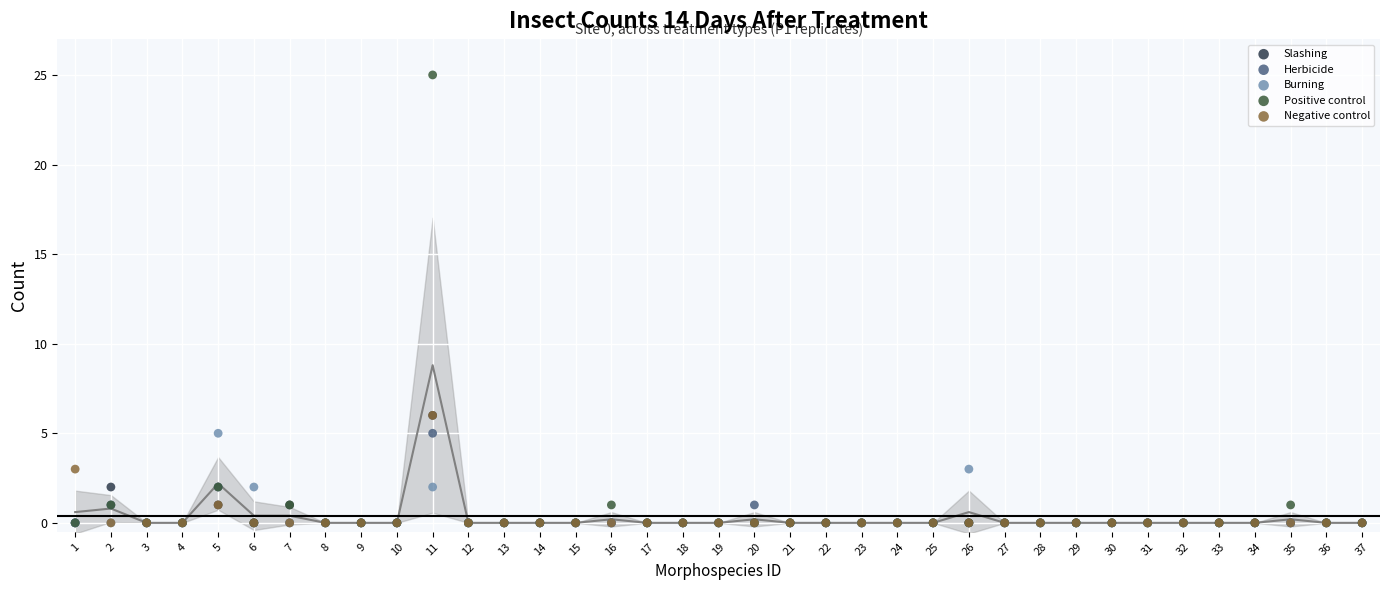

What are all the series names shown in the legend?

Slashing, Herbicide, Burning, Positive control, Negative control